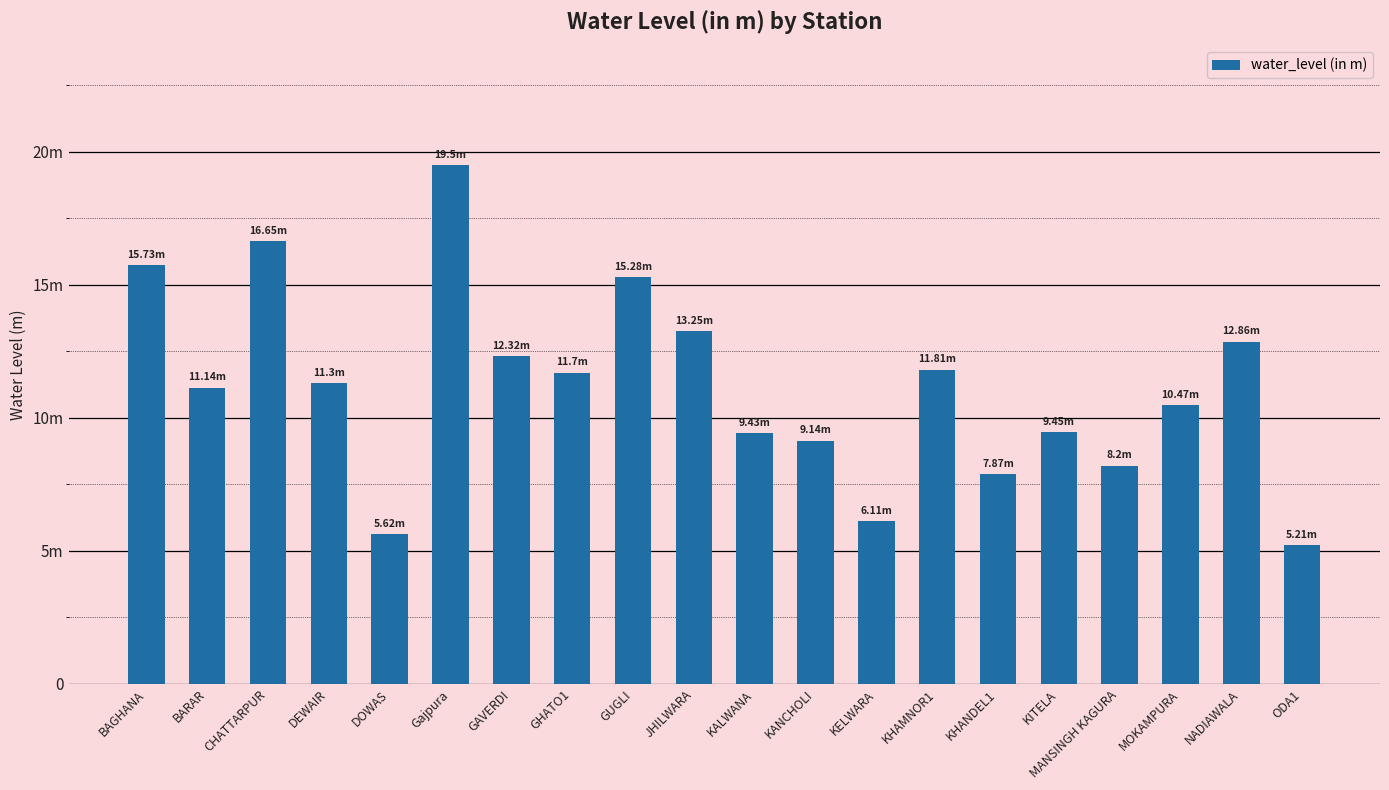

What is the sum of the values at MANSINGH KAGURA and MOKAMPURA?

18.7